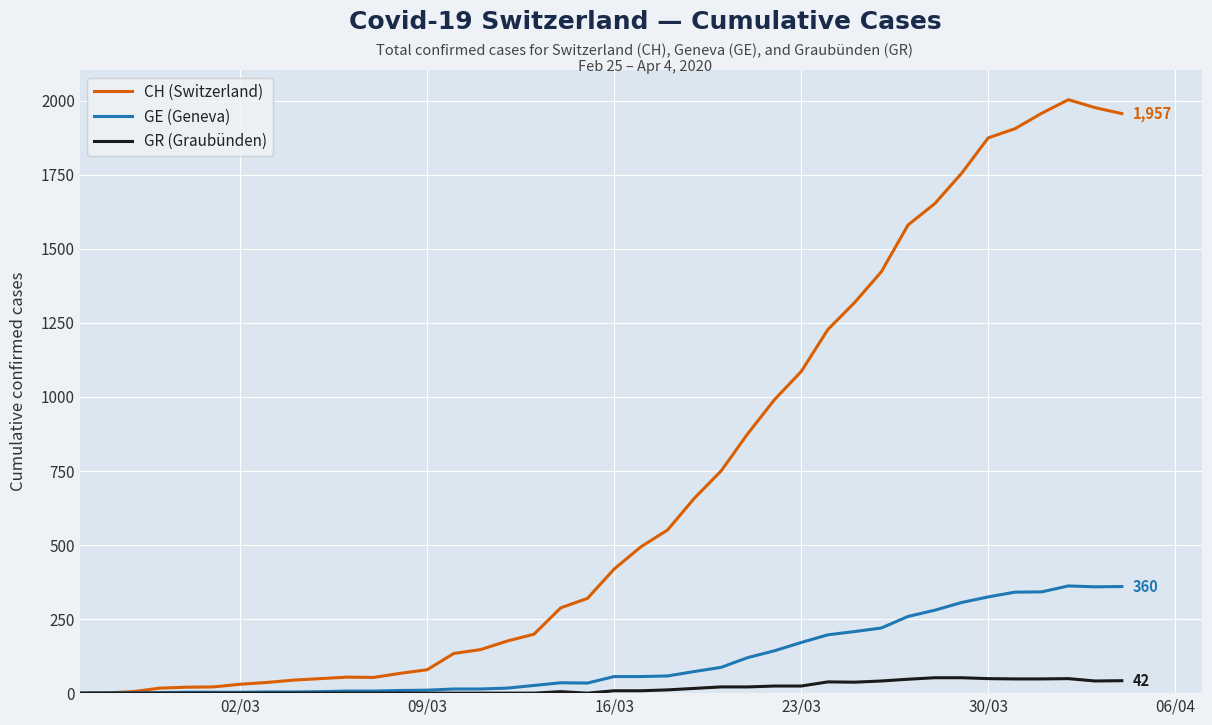

What is the highest value of the GE (Geneva) series?

362